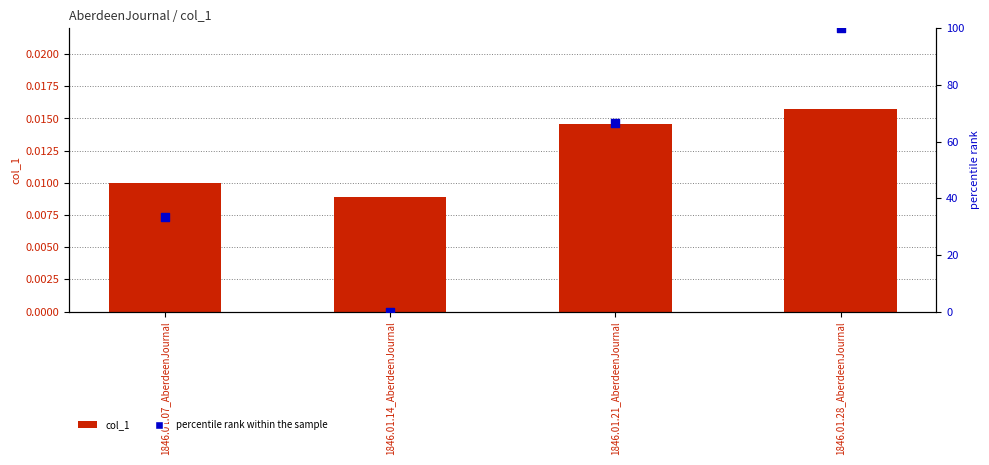

At which category is the sum across all series the highest?

1846.01.28_AberdeenJournal